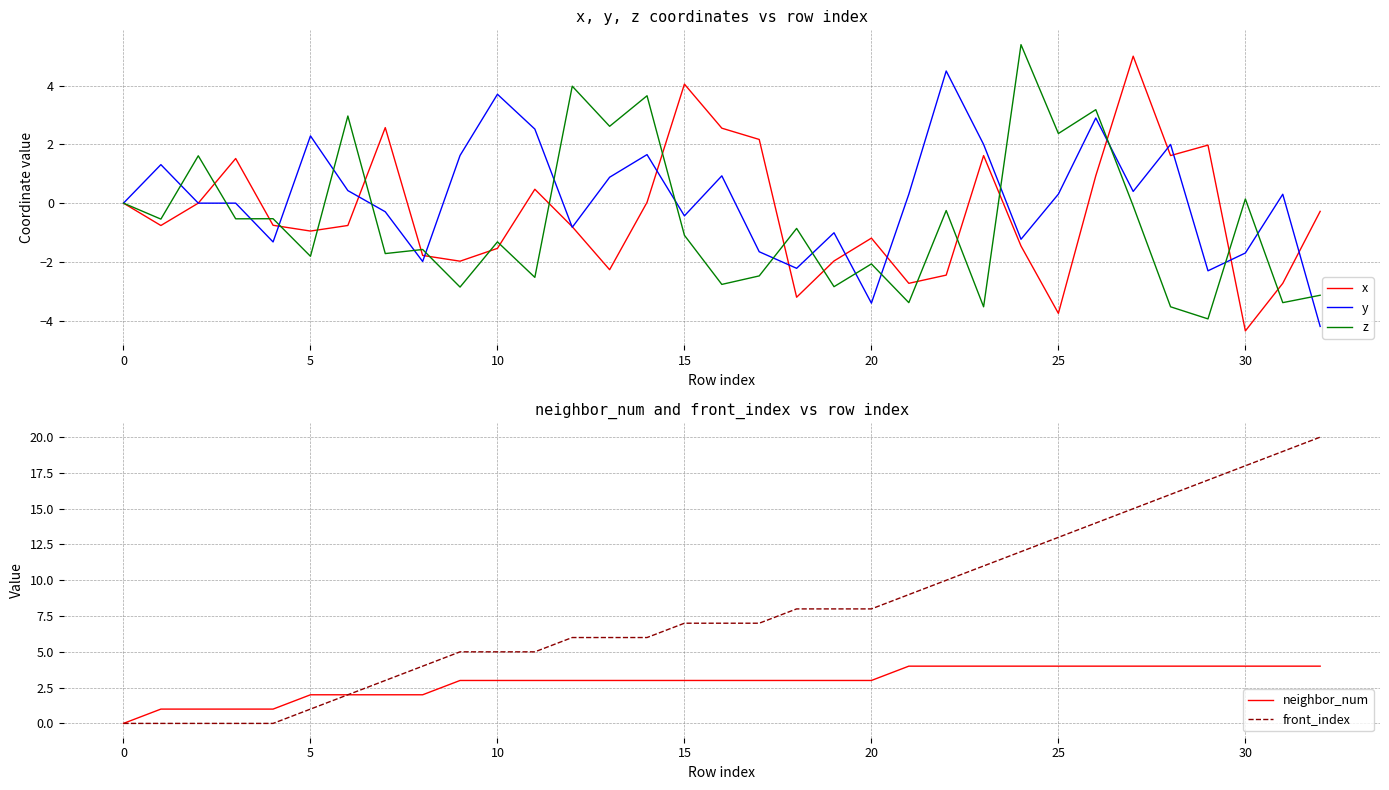

Which series has the largest total across all categories?

front_index